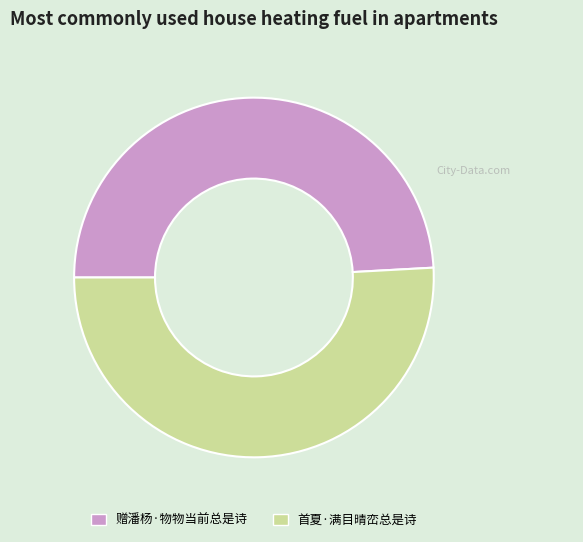

Do 首夏·满目晴峦总是诗 and 赠潘杨·物物当前总是诗 together represent more than half of the pie?

Yes